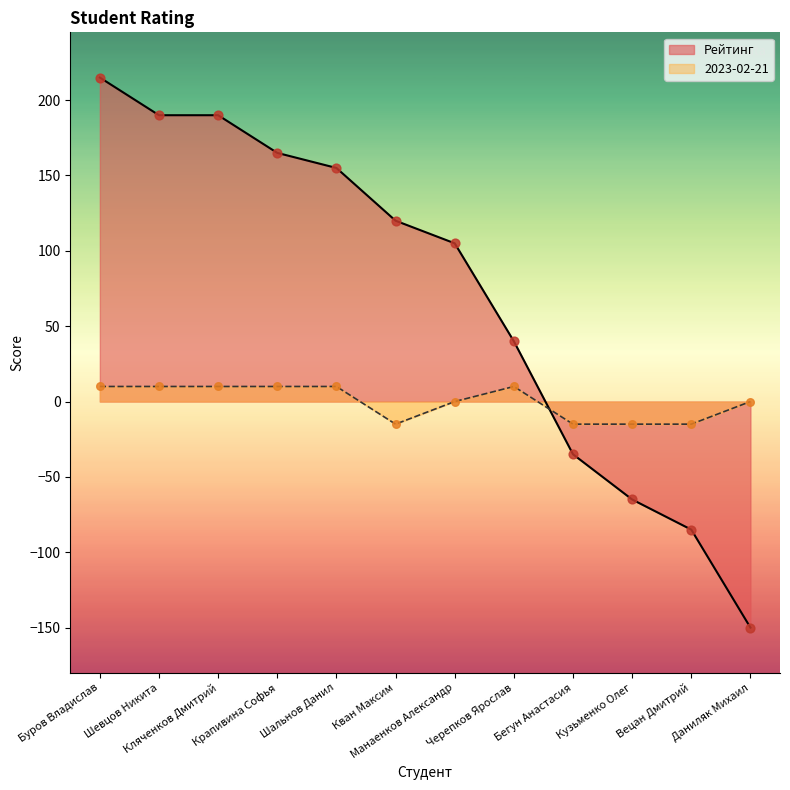

Which series has the widest spread of Y values?

Рейтинг